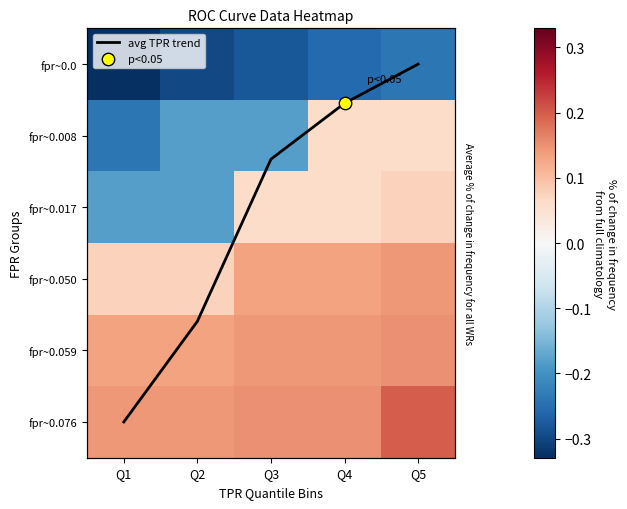

What is the lowest value of the fpr~0.017 series?

-0.2